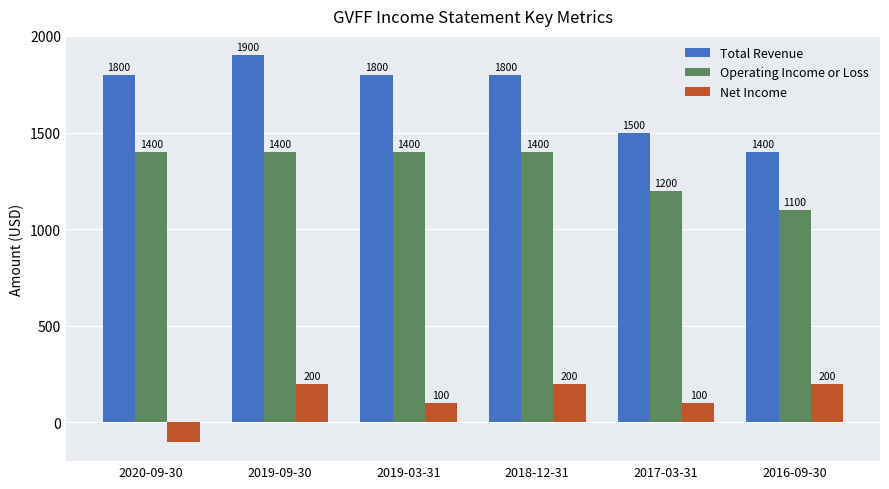

At how many categories does at least one series exceed 1171?

6